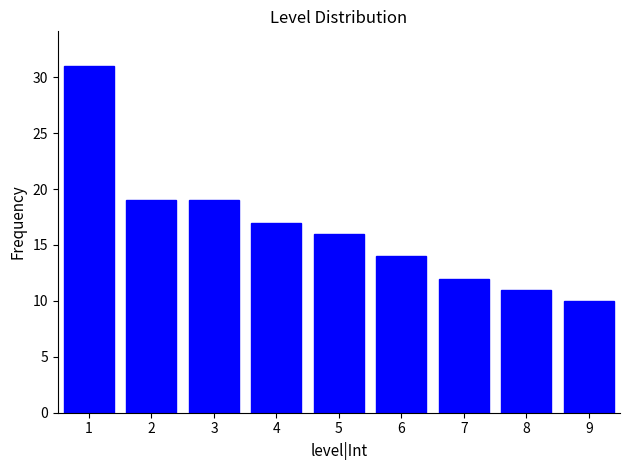

Reading left to right, list all the values displayed in this chart.

1=31	2=19	3=19	4=17	5=16	6=14	7=12	8=11	9=10